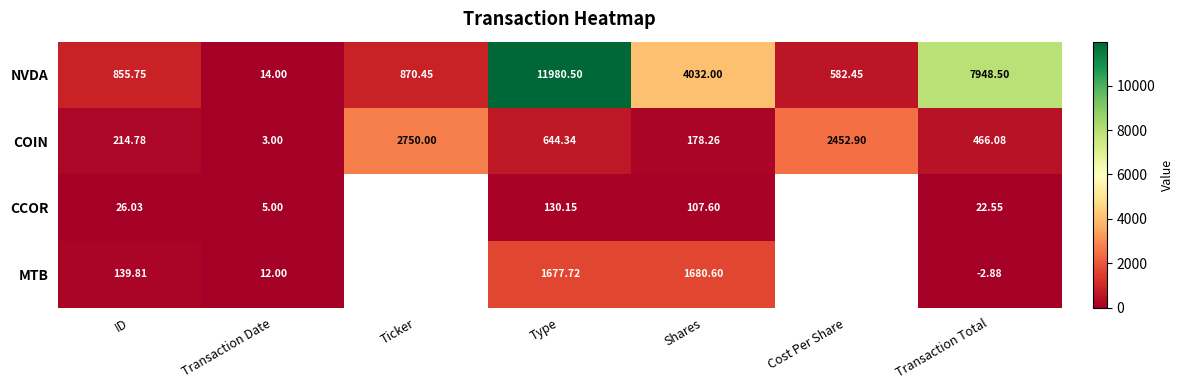

Rank the series at Transaction Date from lowest to highest value.

COIN, CCOR, MTB, NVDA